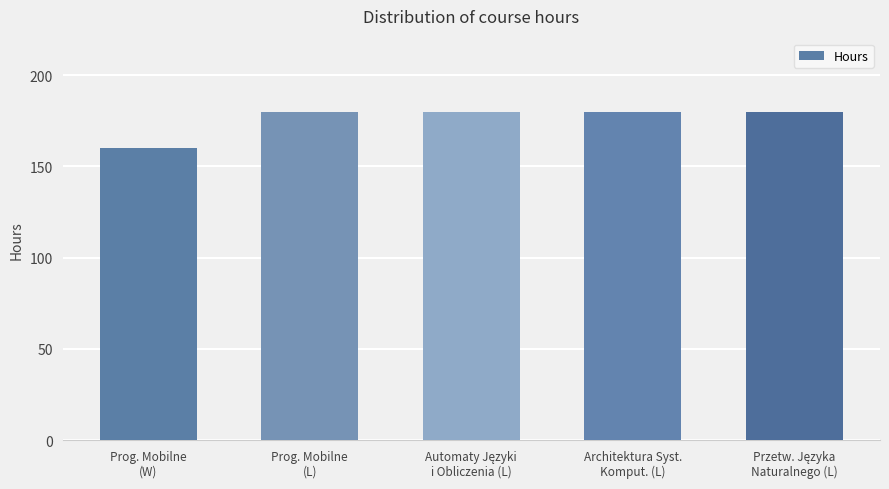

What is the difference between the second highest and minimum values?

20